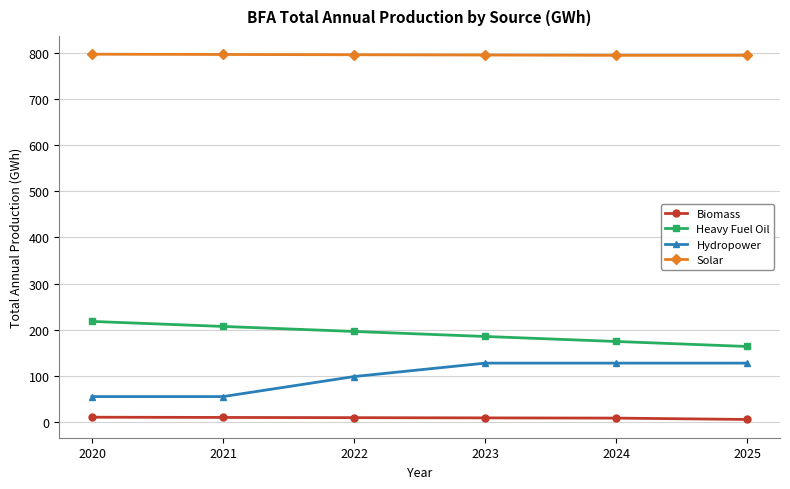

True or false: Hydropower has more than 1 points higher than both neighbors.

False